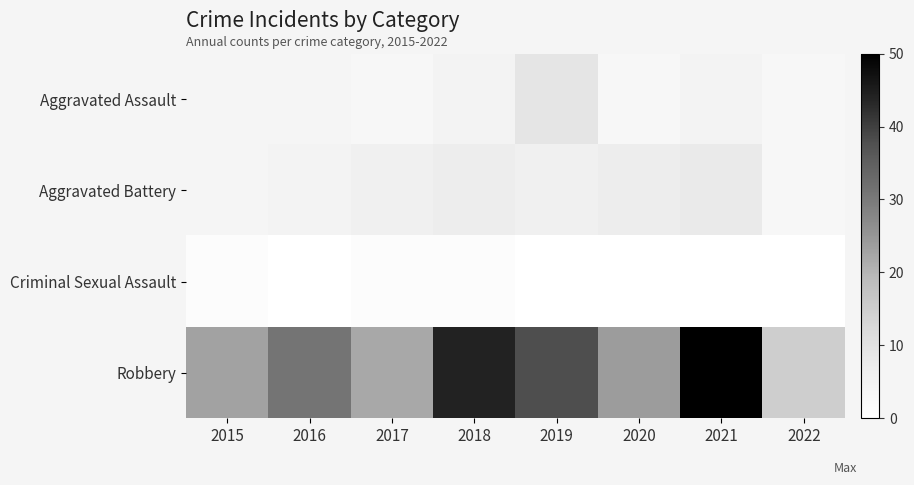

Reading left to right, extract all data points from this chart.

Aggravated Assault: 2015=4	2016=4	2017=3	2018=5	2019=9	2020=3	2021=5	2022=3
Aggravated Battery: 2015=4	2016=5	2017=6	2018=7	2019=6	2020=7	2021=8	2022=3
Criminal Sexual Assault: 2015=1	2016=0	2017=1	2018=1	2019=0	2020=0	2021=0	2022=0
Robbery: 2015=23	2016=31	2017=22	2018=44	2019=38	2020=24	2021=50	2022=15